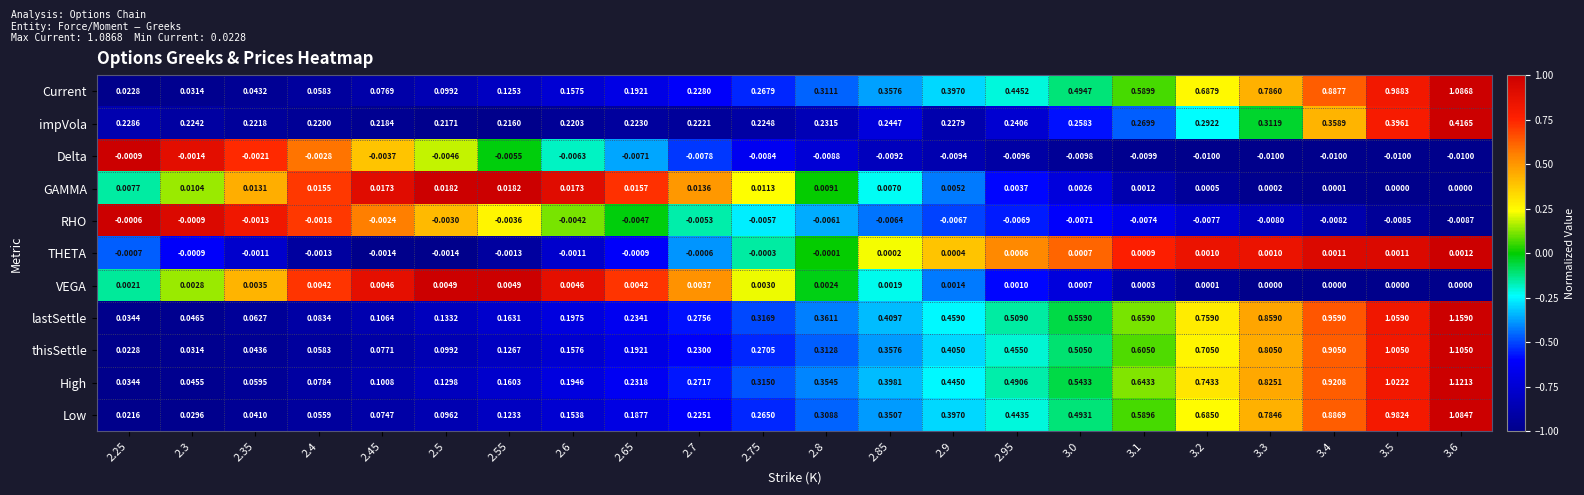

Which series has the largest total across all categories?

lastSettle